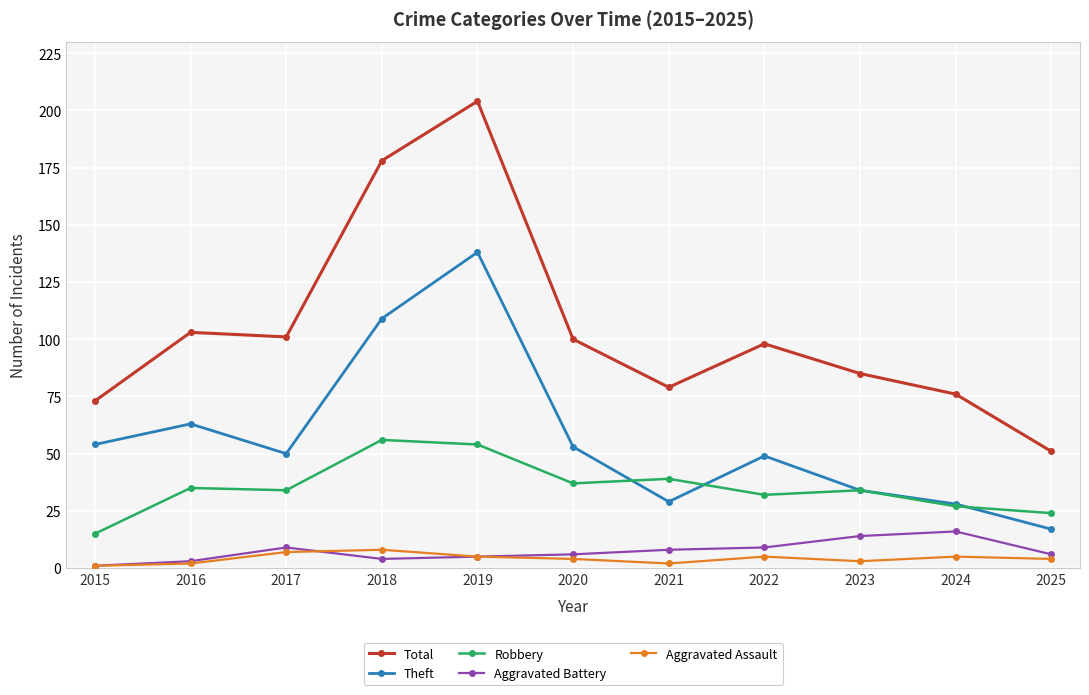

At 2021, list the series in order from largest to smallest.

Total, Robbery, Theft, Aggravated Battery, Aggravated Assault